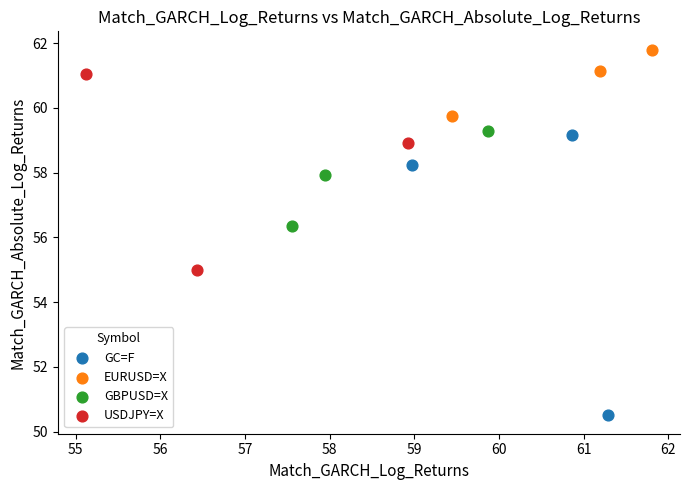

Which series contains the lowest Y value?

GC=F